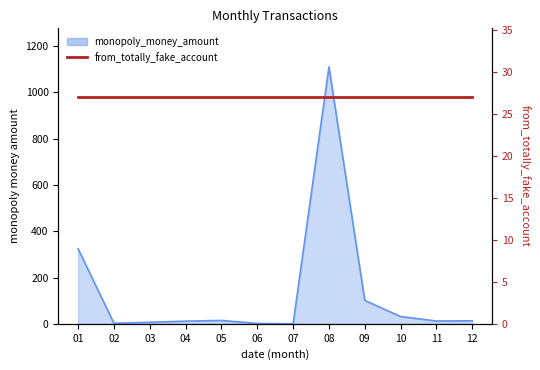

List the labels in order of value, smallest first.

07, 06, 02, 03, 04, 11, 12, 05, 10, 09, 01, 08